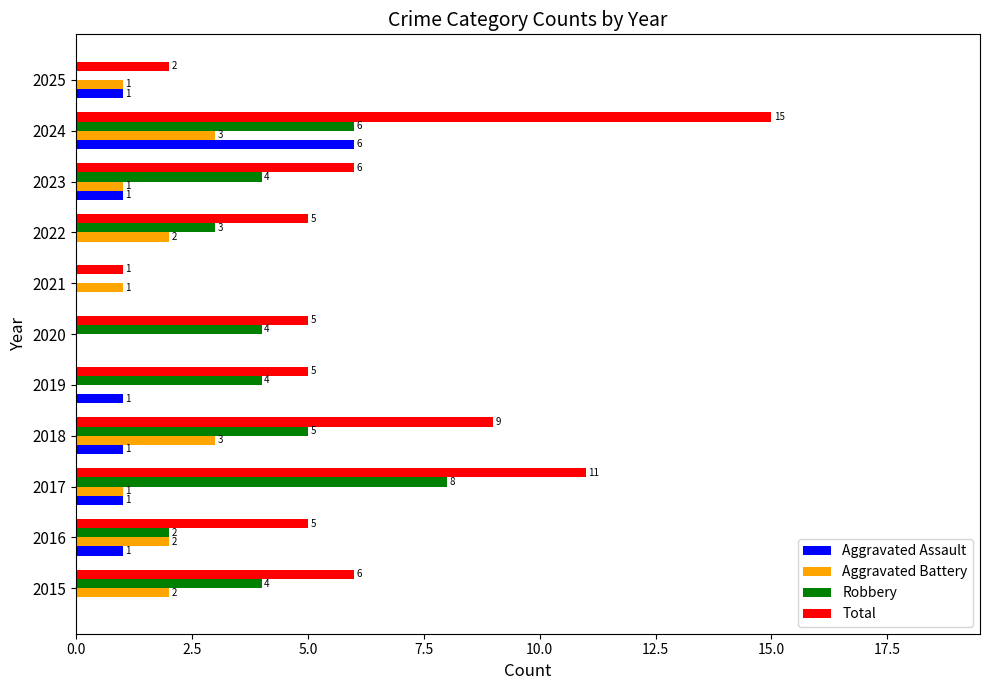

What is the maximum value for Aggravated Battery?

3